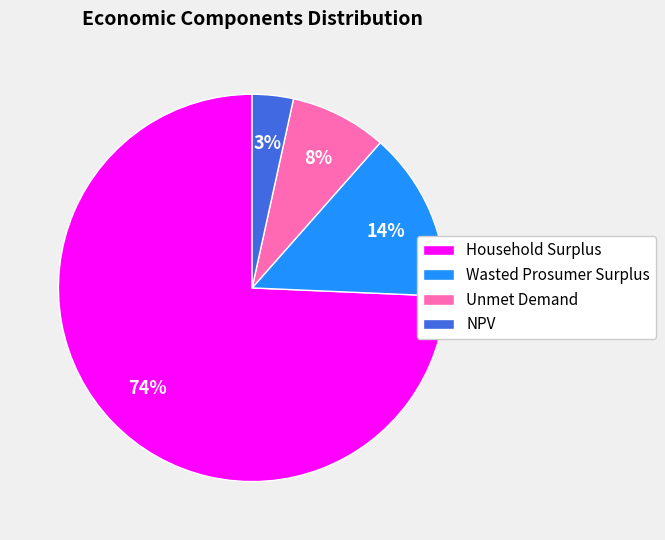

What is the ratio of the value at Household Surplus to the value at Unmet Demand?

9.2